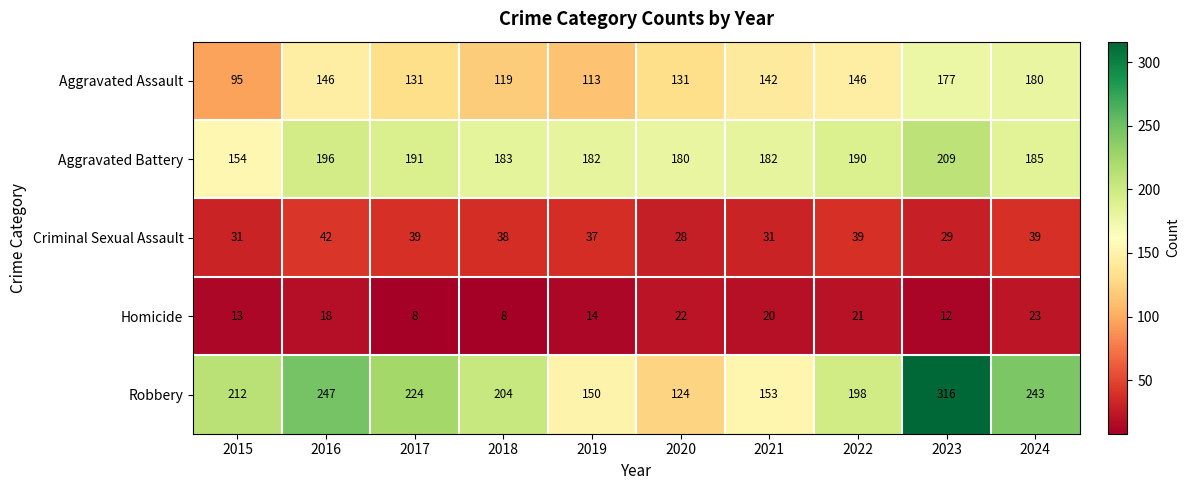

What is the difference between the maximum and minimum values in the Aggravated Assault series?

85